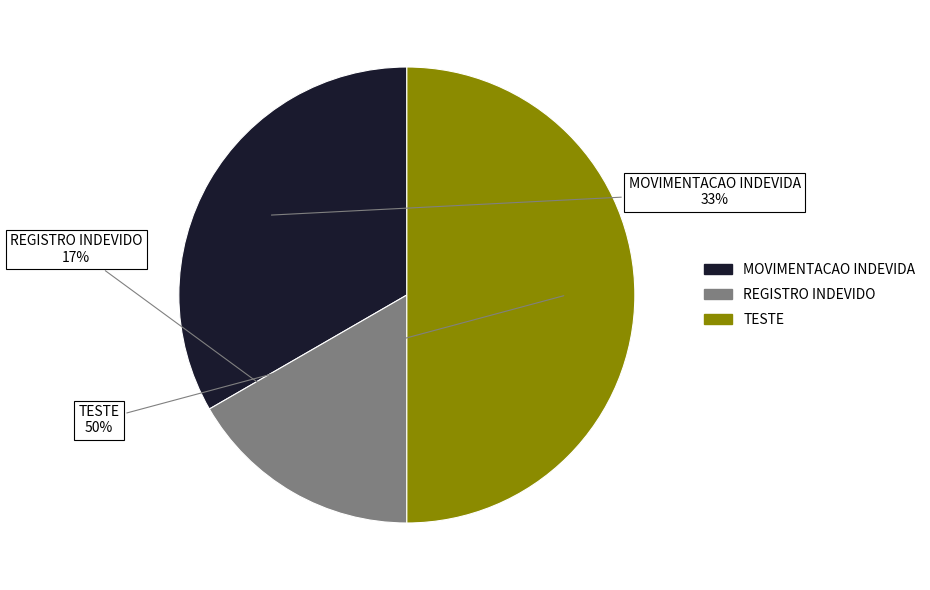

Does REGISTRO INDEVIDO represent more than half of the total?

No